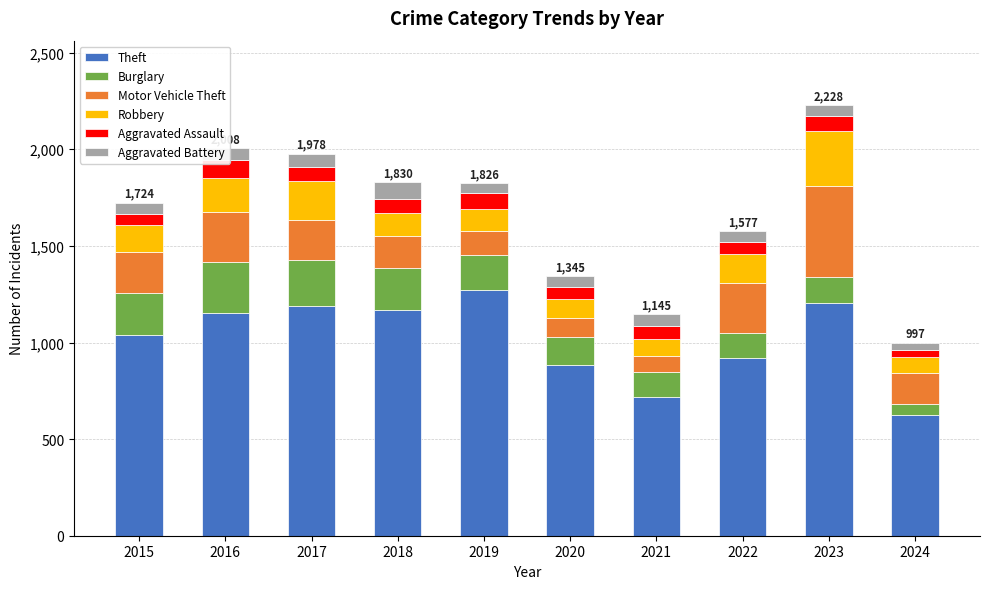

At which label does Aggravated Assault first exceed 72?

2016